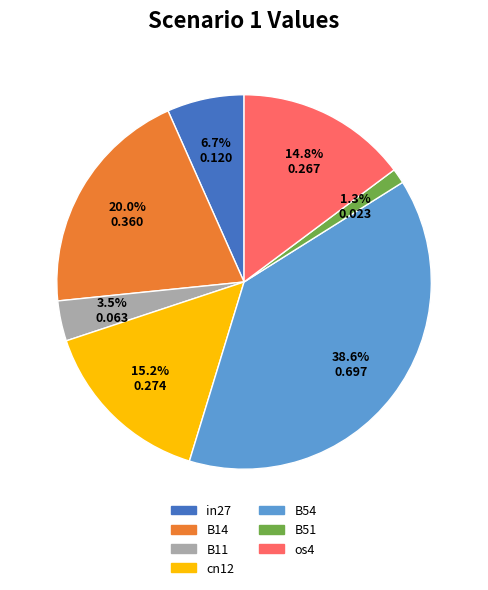

Which category has the smallest portion of the pie?

B51